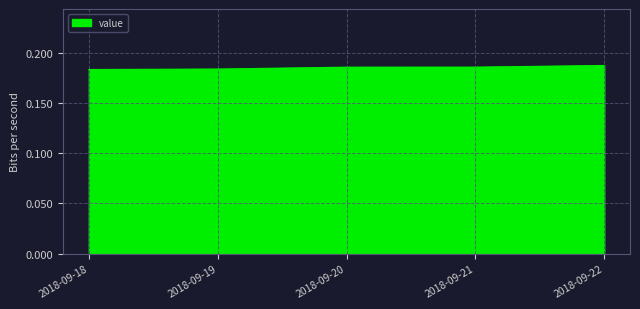

Is it true that the value at 2018-09-21 is 0.1?

False